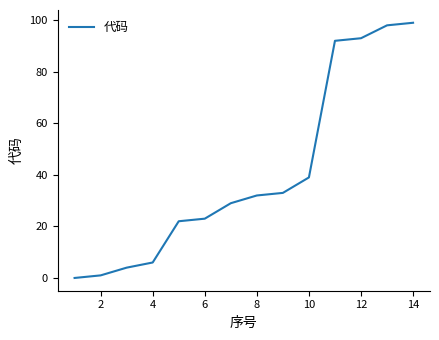

What is the difference between the maximum and minimum values?

99